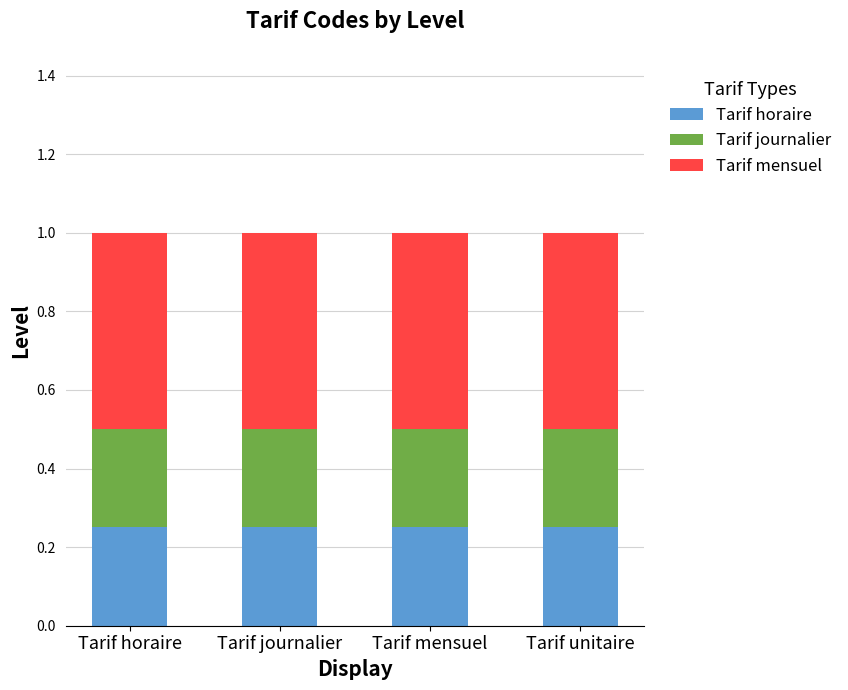

What is the sum of all Tarif horaire values?

1.0